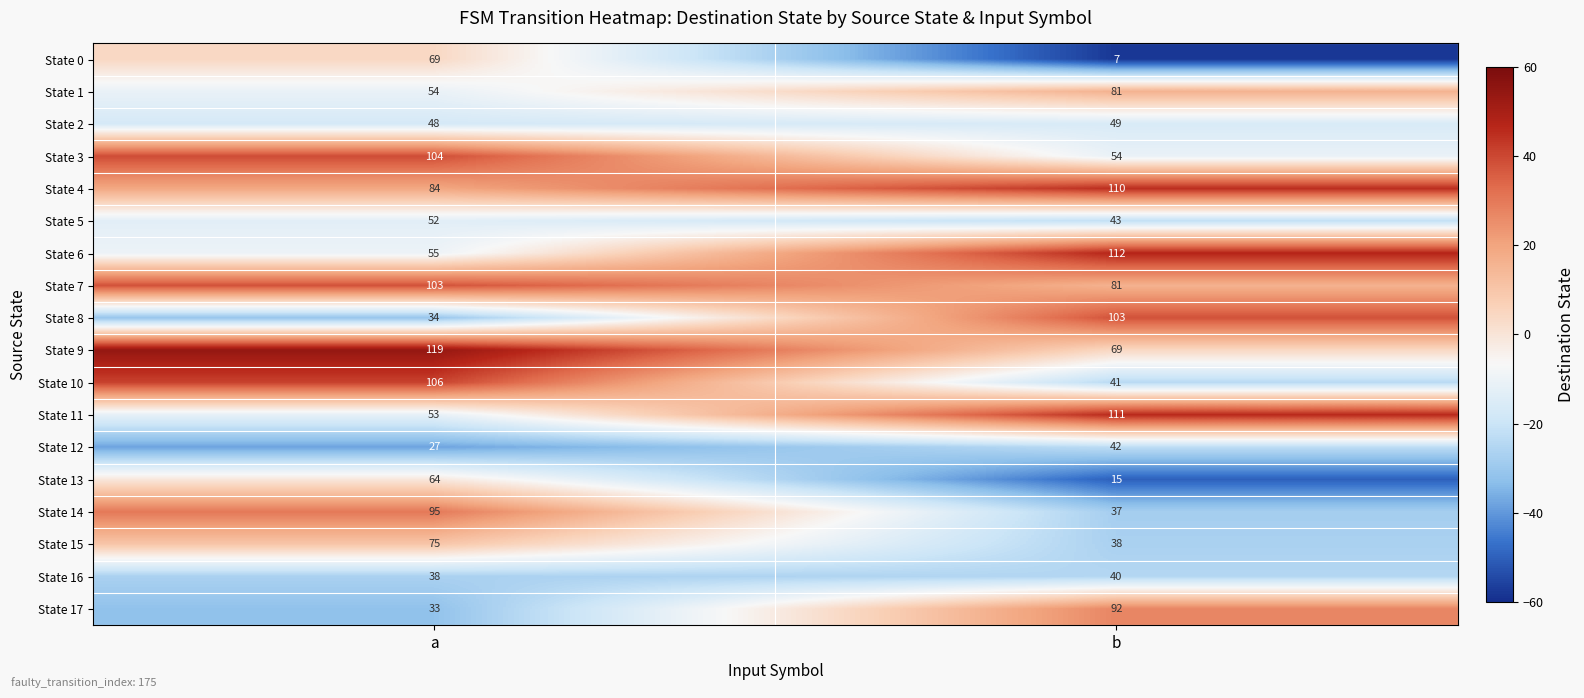

What is the average value of the State 9 series?

94